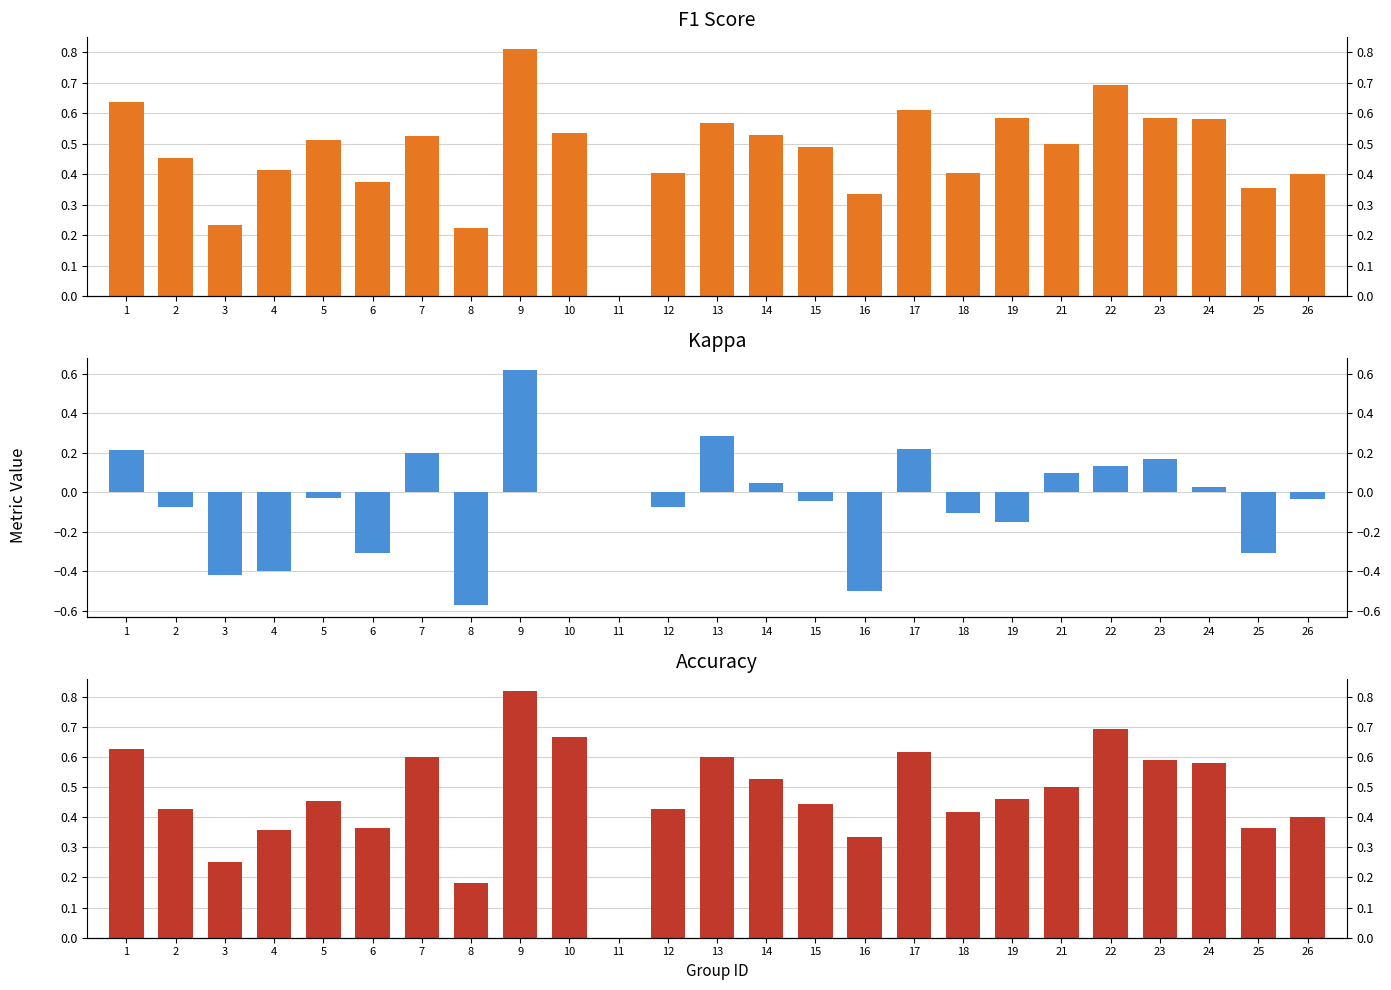

The value of accuracy at 15 is 0.4. True or false?

True